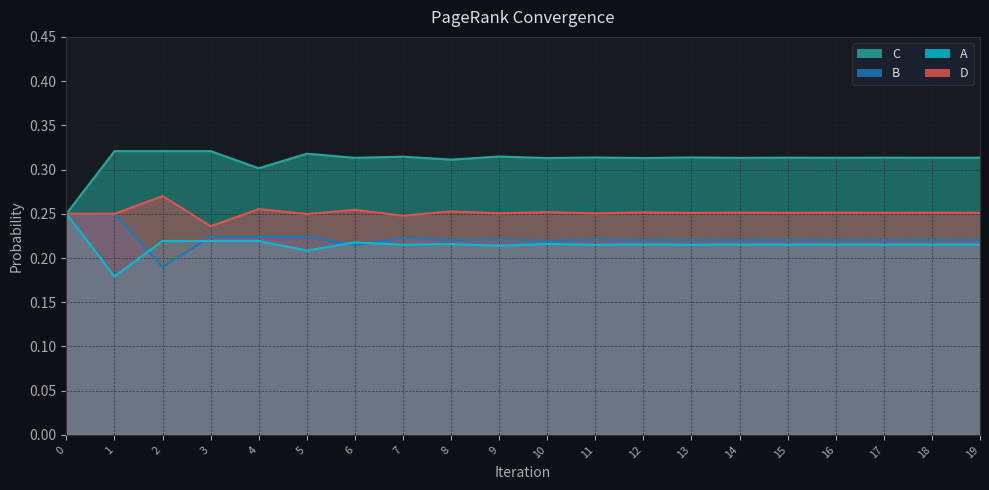

True or false: A and D cross at least once.

False